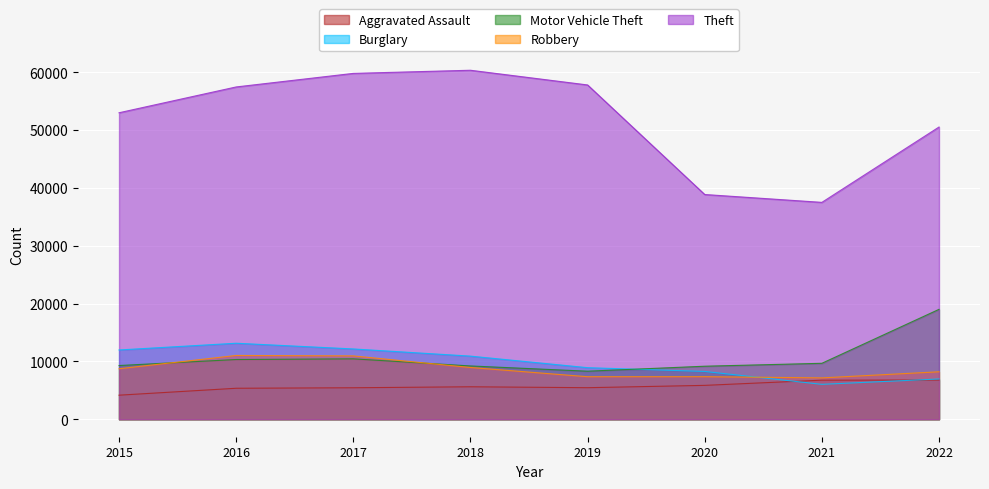

Which series has the largest total across all categories?

Theft